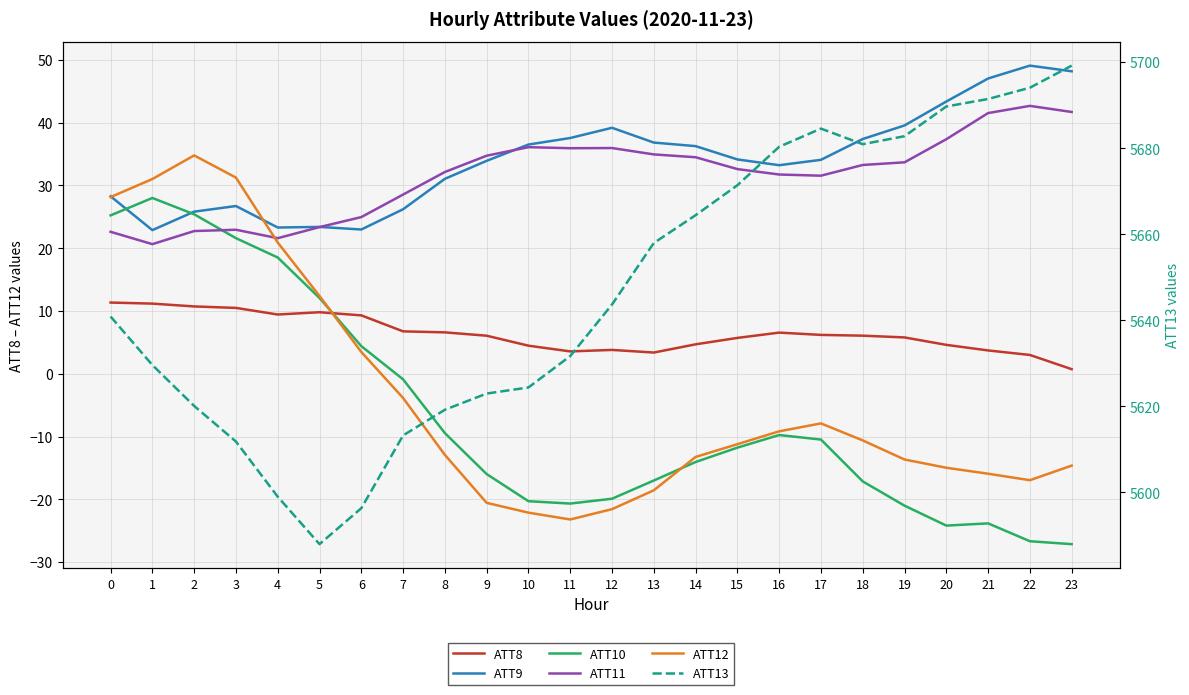

True or false: ATT11 and ATT8 cross at least once.

False